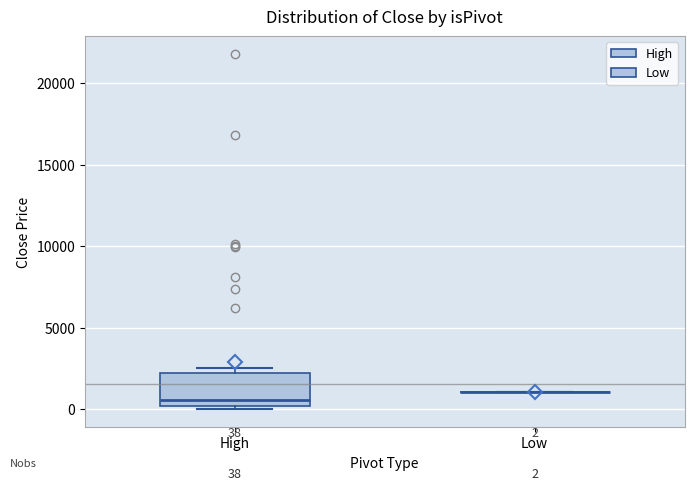

Comparing the boxes themselves (not the whiskers), which one is the tallest?

High